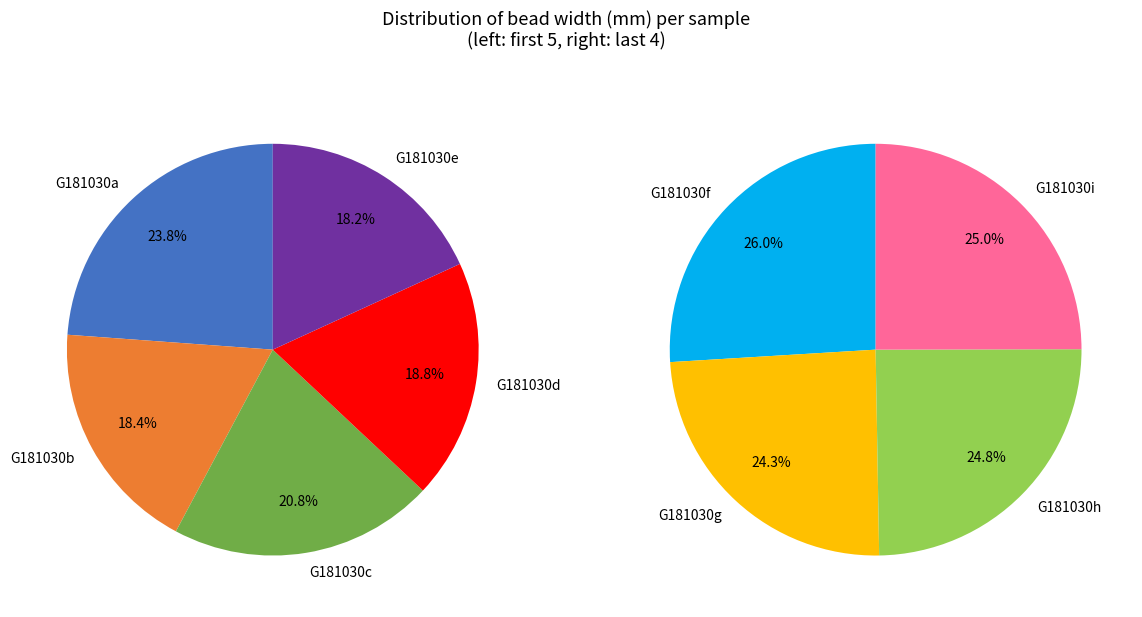

Which slice is the largest?

G181030a